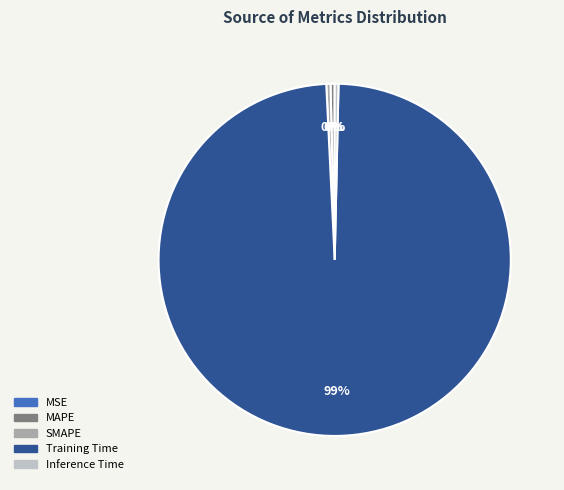

Do SMAPE and Inference Time together represent more than half of the pie?

No